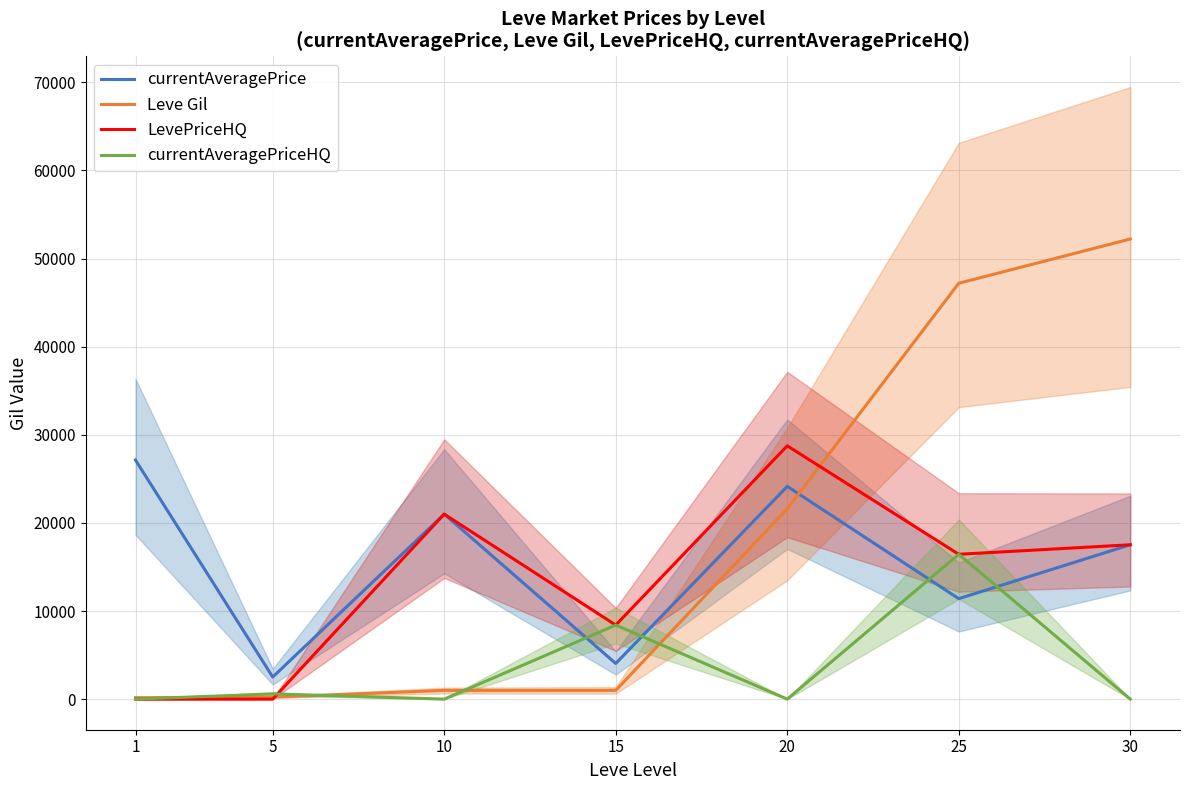

What is the sum of the currentAveragePriceHQ values at 15 and 5?

8994.9